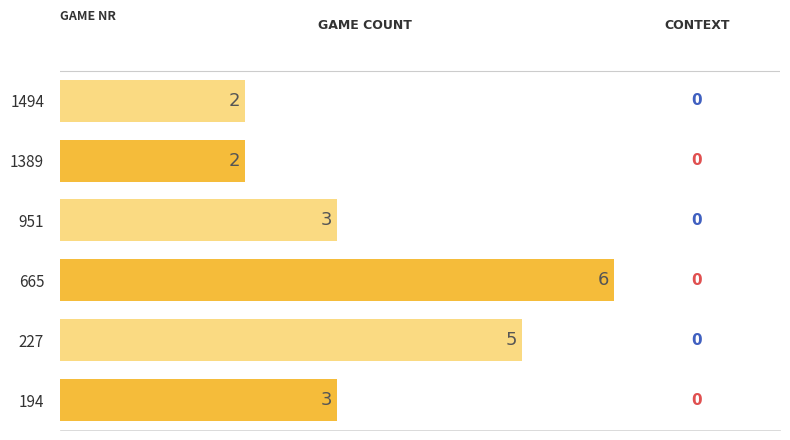

The chart shows a value of 9 at 665. True or false?

False